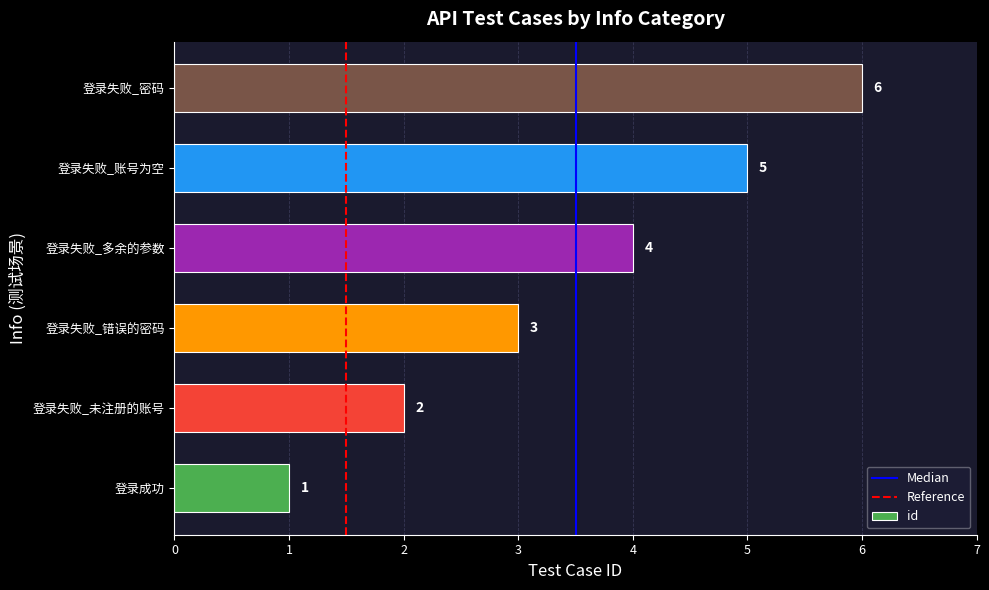

The value at 登录失败_错误的密码 is 3. True or false?

True